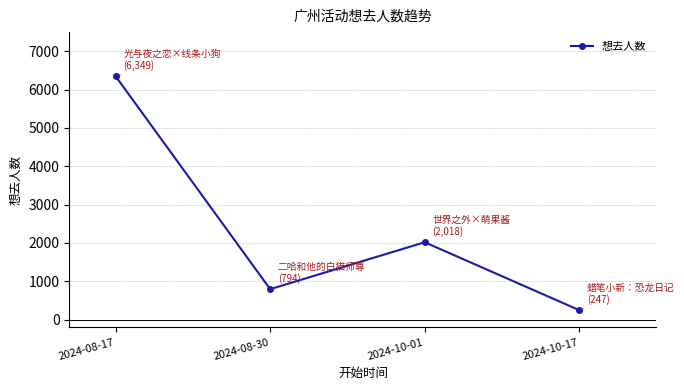

Which category has the lowest value across all series?

2024-10-17